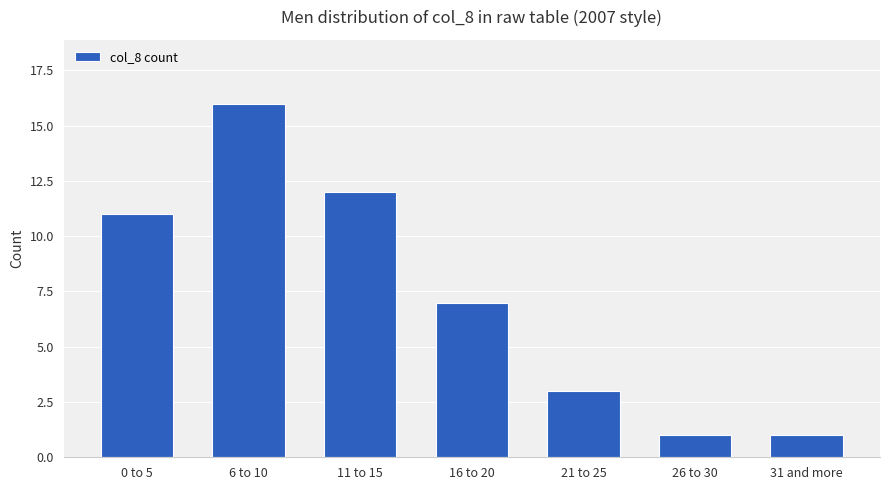

What is the minimum value shown in the chart?

1